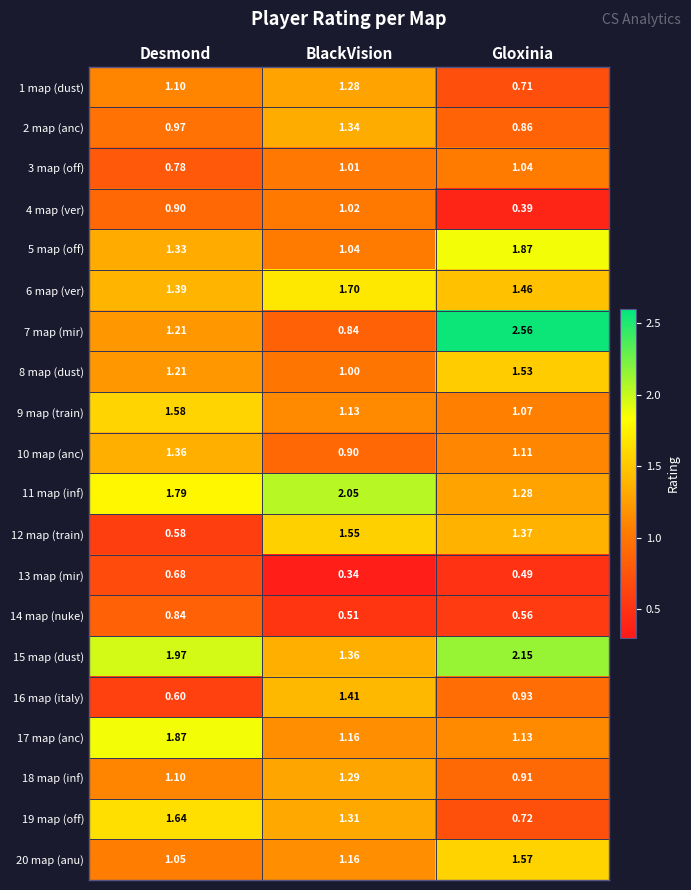

List the labels in order of 2 map (anc) value, largest first.

BlackVision, Desmond, Gloxinia